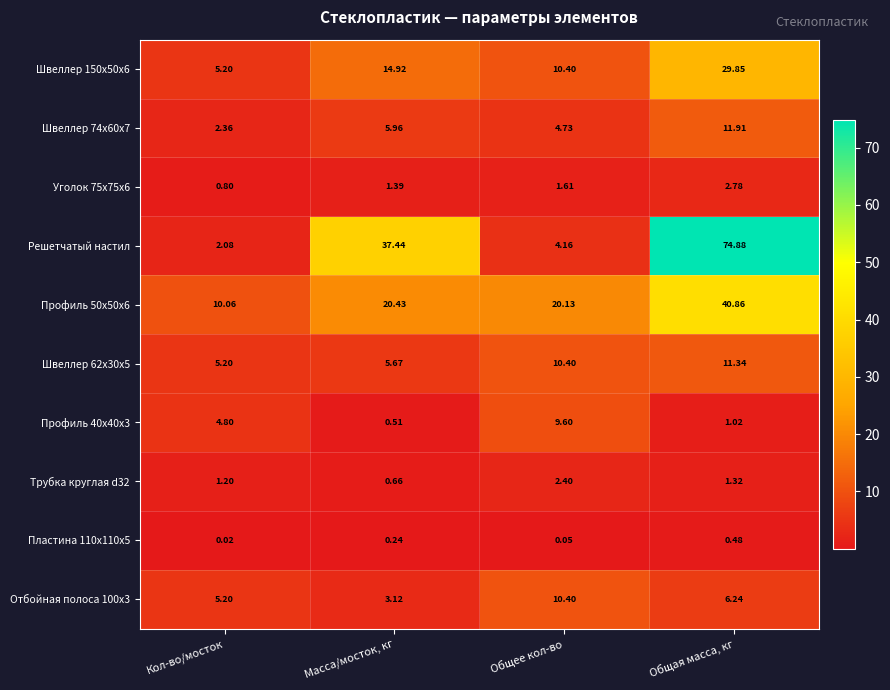

Which series has the largest total across all categories?

Решетчатый настил